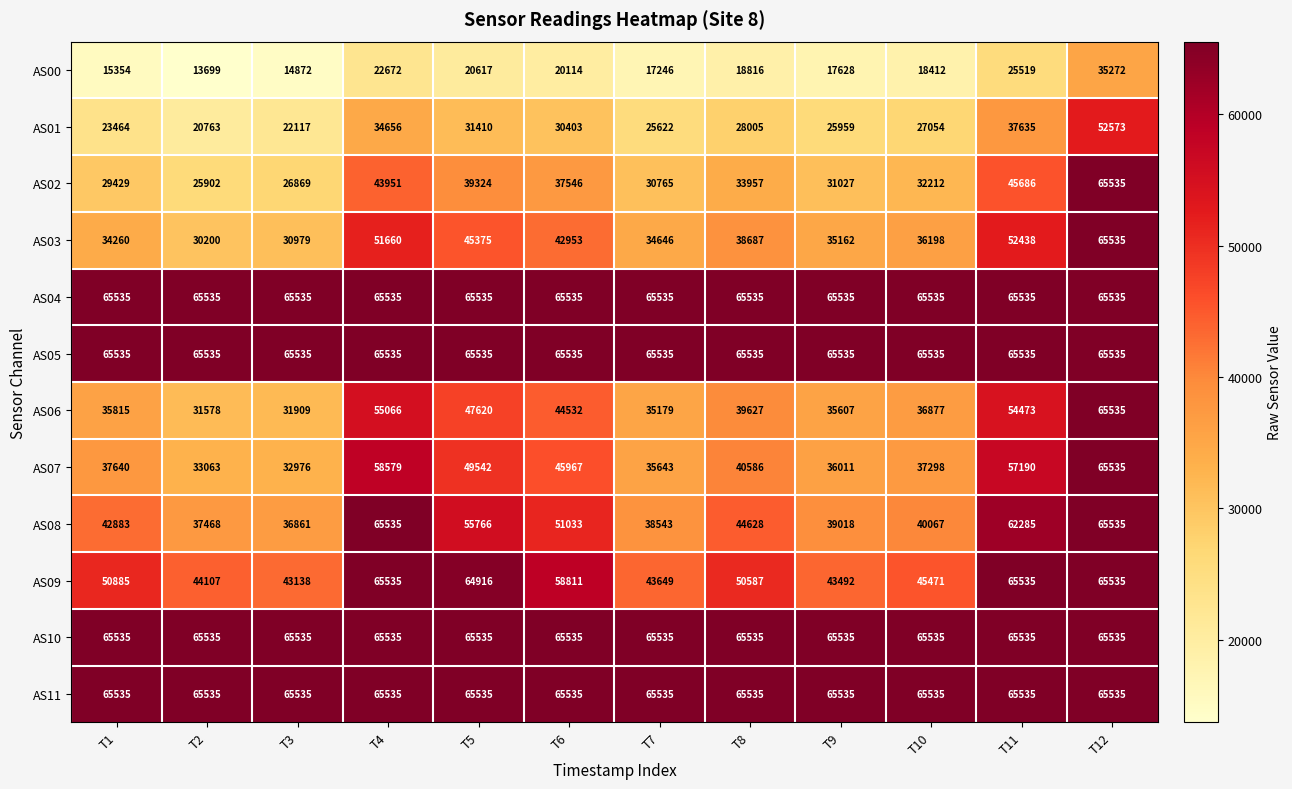

How many categories are shown in the chart?

12